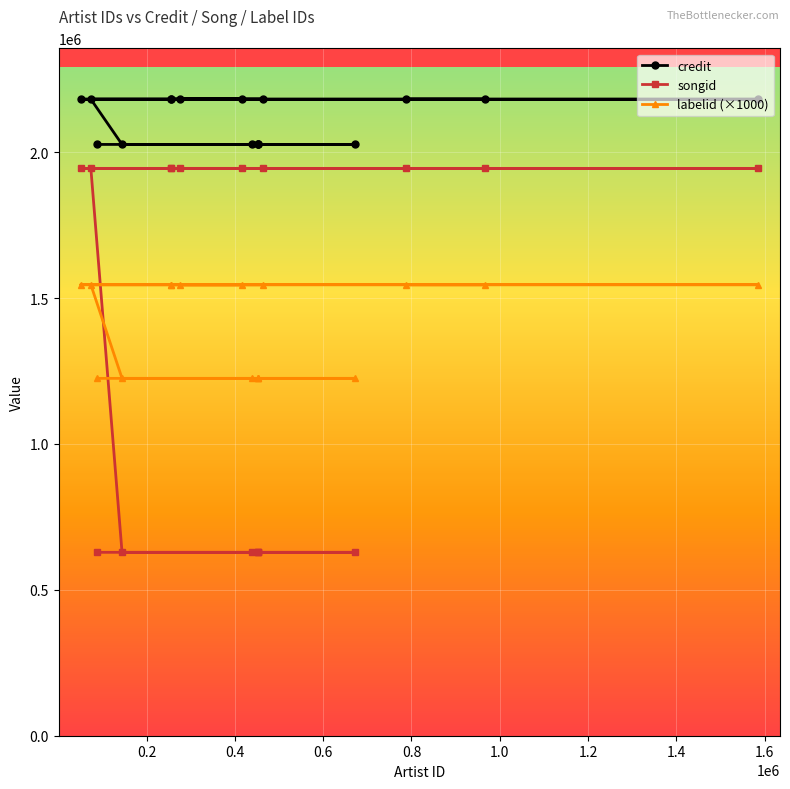

Which series has the largest total across all categories?

credit